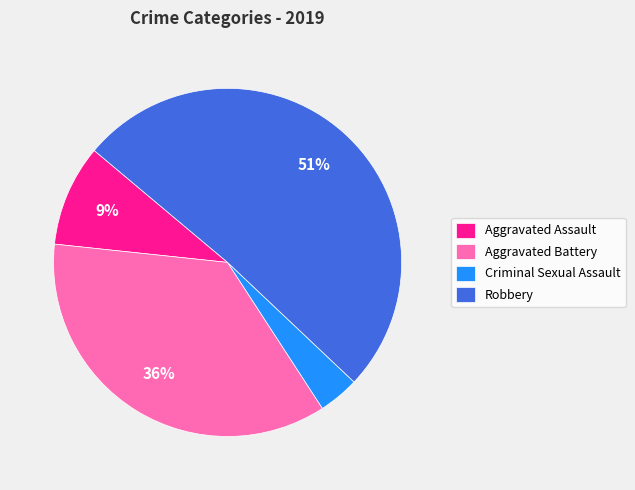

Combined, do Criminal Sexual Assault and Aggravated Assault account for over 50%?

No